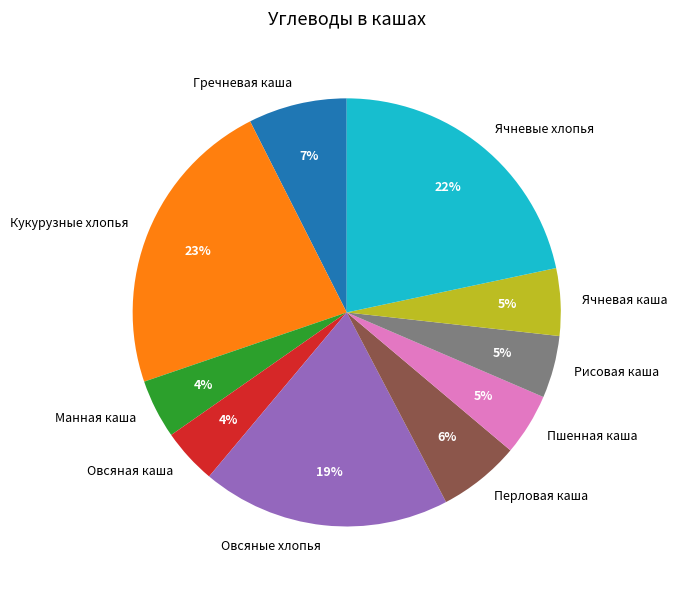

Does Гречневая каша account for over 50% of the chart?

No